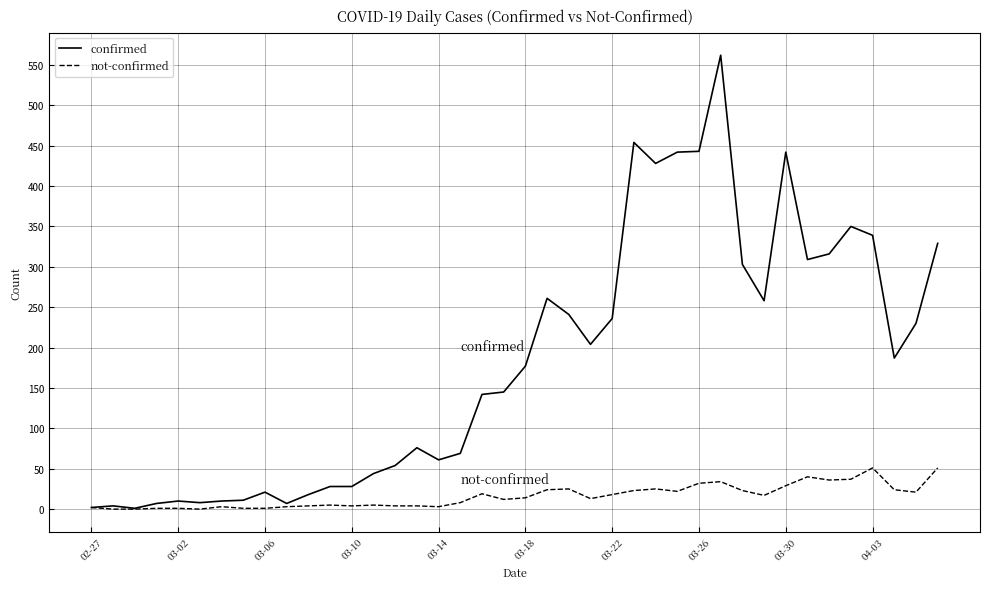

What is the maximum value for confirmed?

562